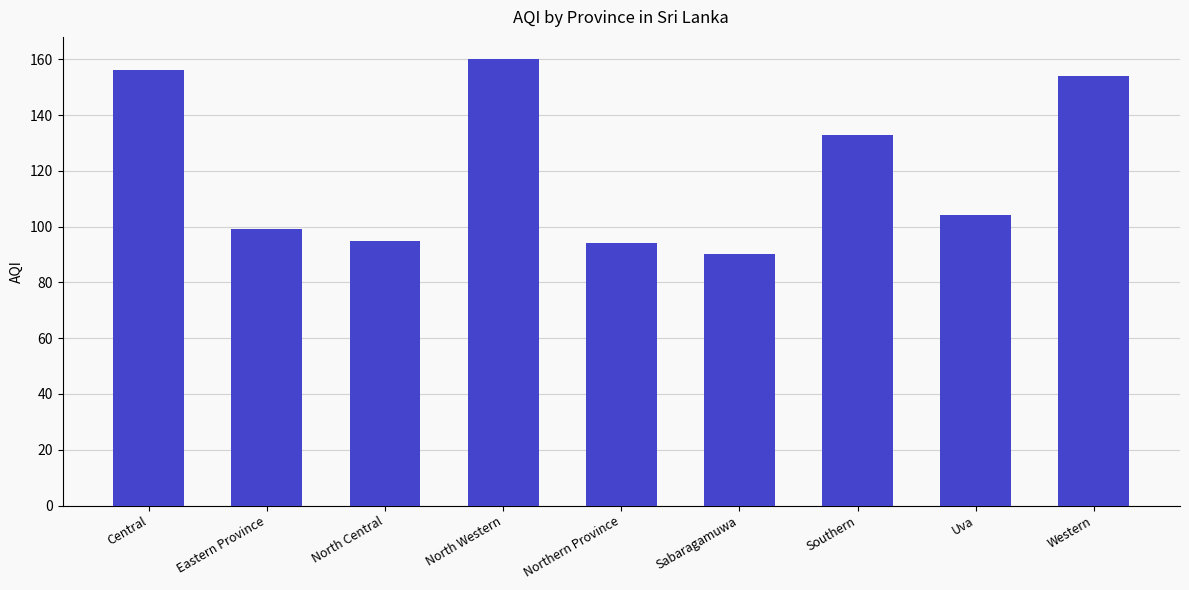

What is the sum of all values?

1085